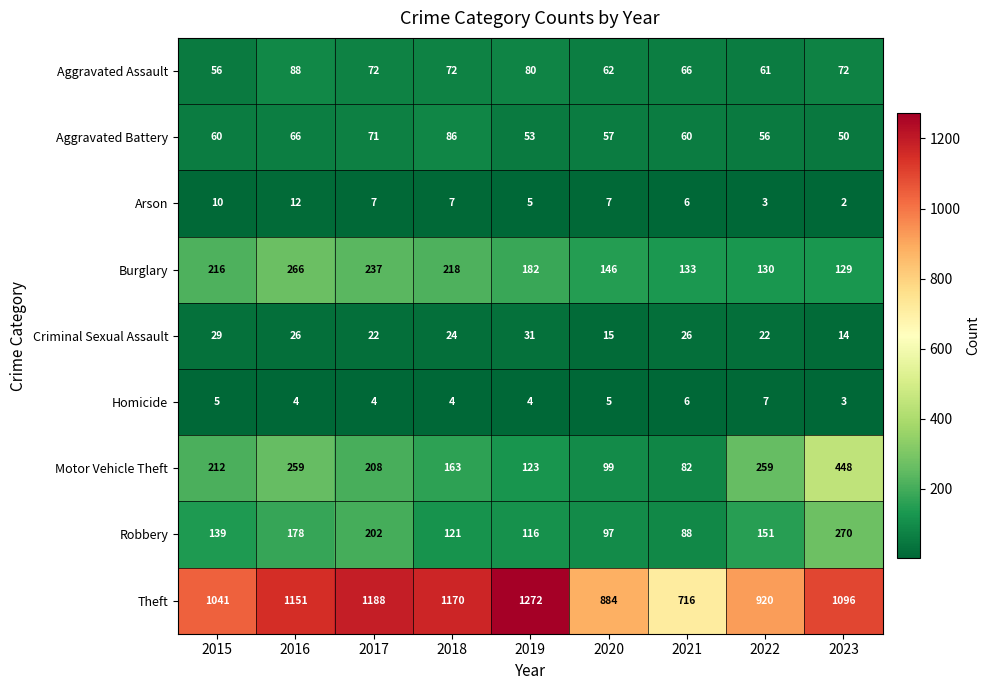

Count the Criminal Sexual Assault values in the range 22 to 26.

5